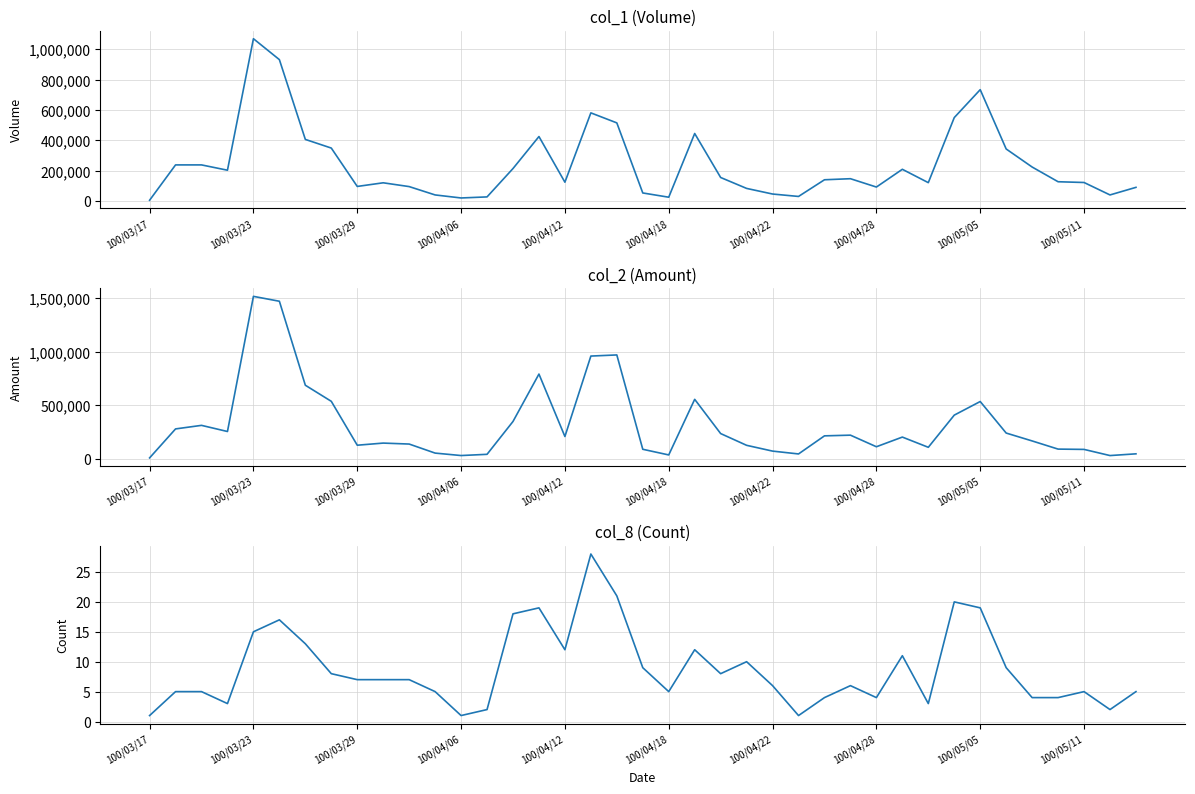

Reading left to right, list all the values displayed in this chart.

col_1: 5000	238000	238000	203000	1070000	932000	406000	349000	96000	120000	95000	40000	20000	27000	214000	425000	124000	581000	515000	53000	25000	445000	155000	83000	46000	30000	140000	147000	92000	209000	121000	550000	734000	343000	224000	127000	122000	40000	90000
col_2: 5950	277130	310320	252910	1517280	1471510	685720	535240	124590	144500	135500	50900	28000	39430	346720	790280	206020	958740	969210	86570	33660	553890	233630	123640	69520	42900	212200	218660	110260	200690	105070	406120	533410	238400	164610	88210	85380	27800	43990
col_8: 1	5	5	3	15	17	13	8	7	7	7	5	1	2	18	19	12	28	21	9	5	12	8	10	6	1	4	6	4	11	3	20	19	9	4	4	5	2	5